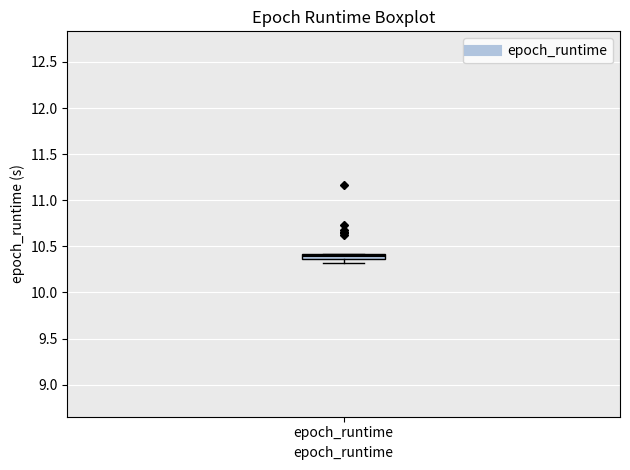

Where is the lower edge of the box for epoch_runtime on the y-axis? The values are not printed on the chart, so give them approximately, as read against the axis.

10.35